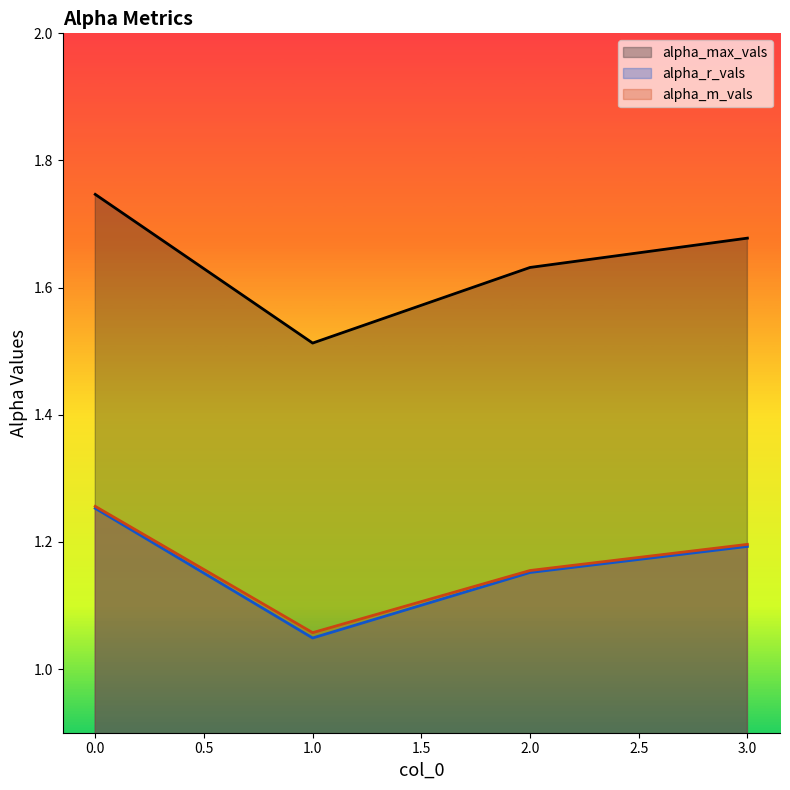

List the series in order of their peak value, highest first.

alpha_max_vals, alpha_m_vals, alpha_r_vals